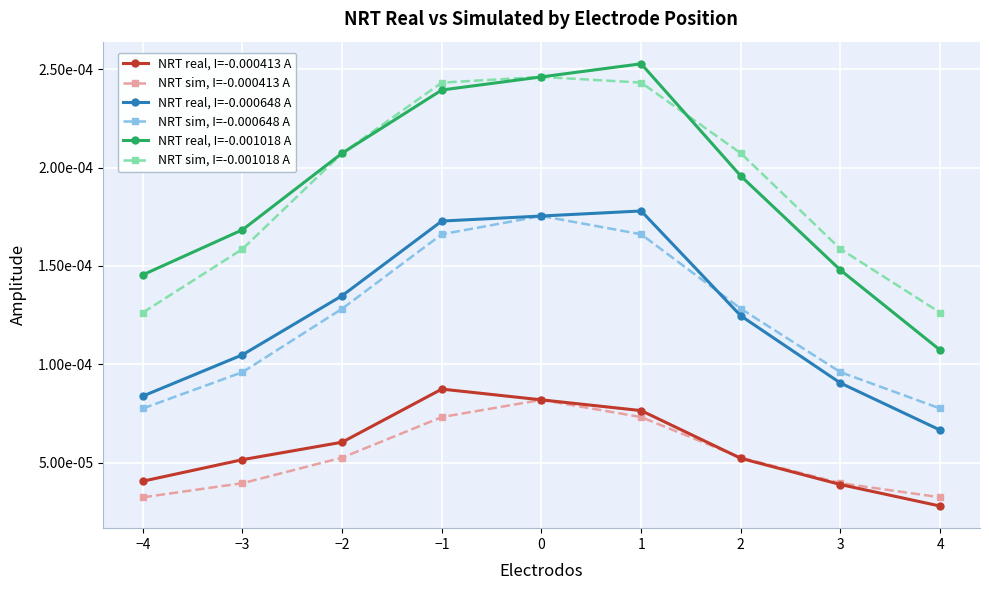

Rank the series by their maximum value, from lowest to highest.

NRT sim, I=-0.000413 A, NRT real, I=-0.000413 A, NRT sim, I=-0.000648 A, NRT real, I=-0.000648 A, NRT sim, I=-0.001018 A, NRT real, I=-0.001018 A